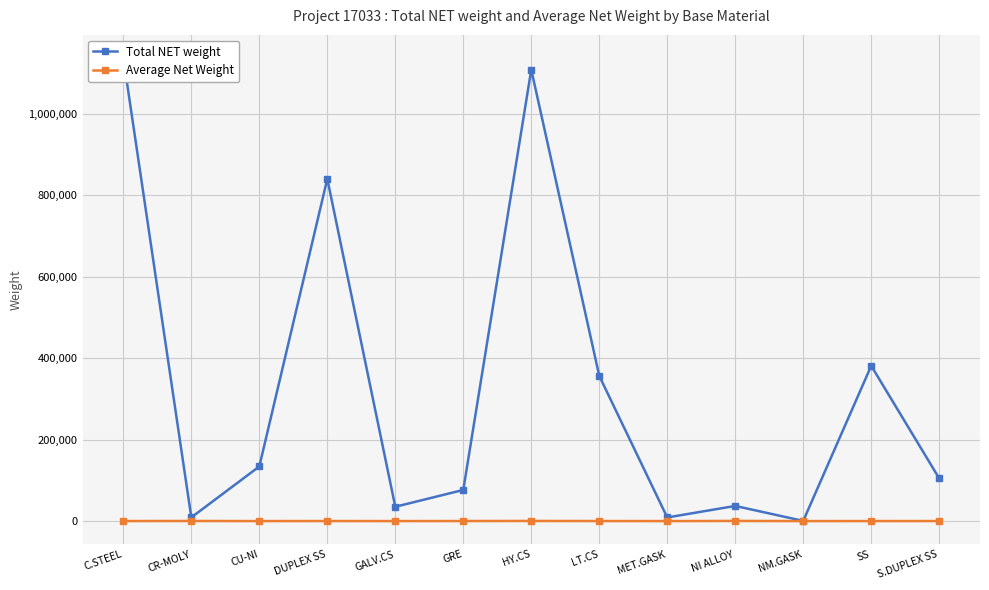

Is it true that Total NET weight equals 21967.2 at NI ALLOY?

False